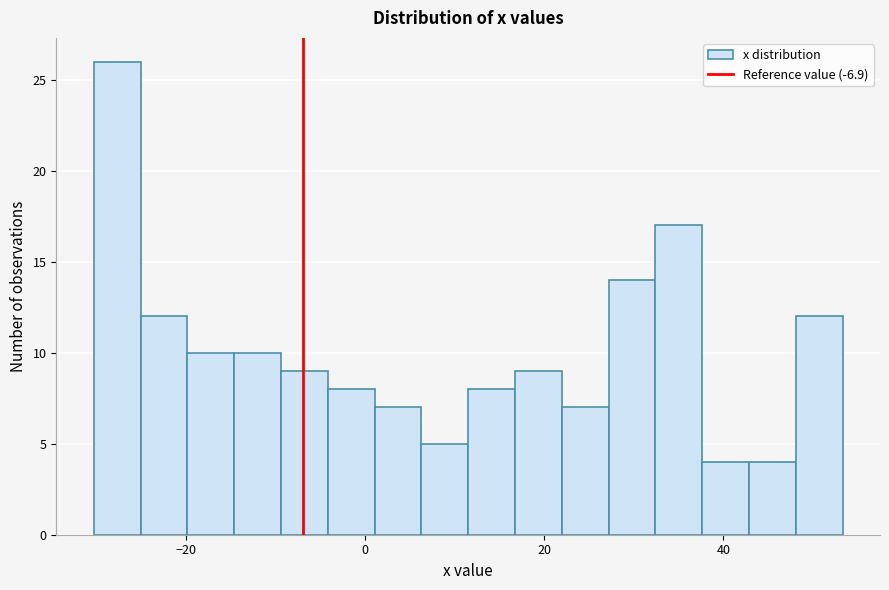

Read against the x-axis, roughly where is the centre of the tallest bar?

-28